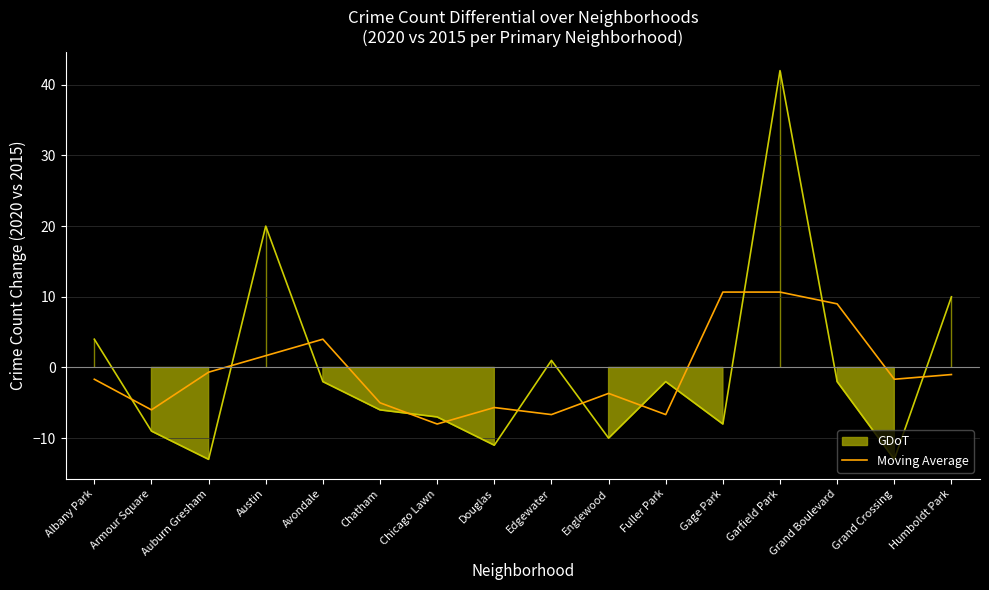

The value of Moving Average at Edgewater is -6.7. True or false?

True